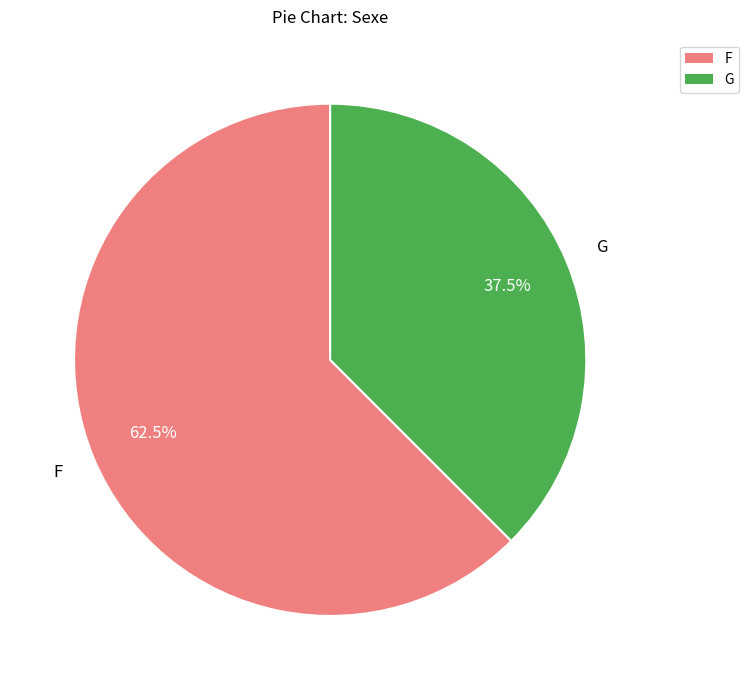

Is there any slice that represents more than half of the pie?

Yes